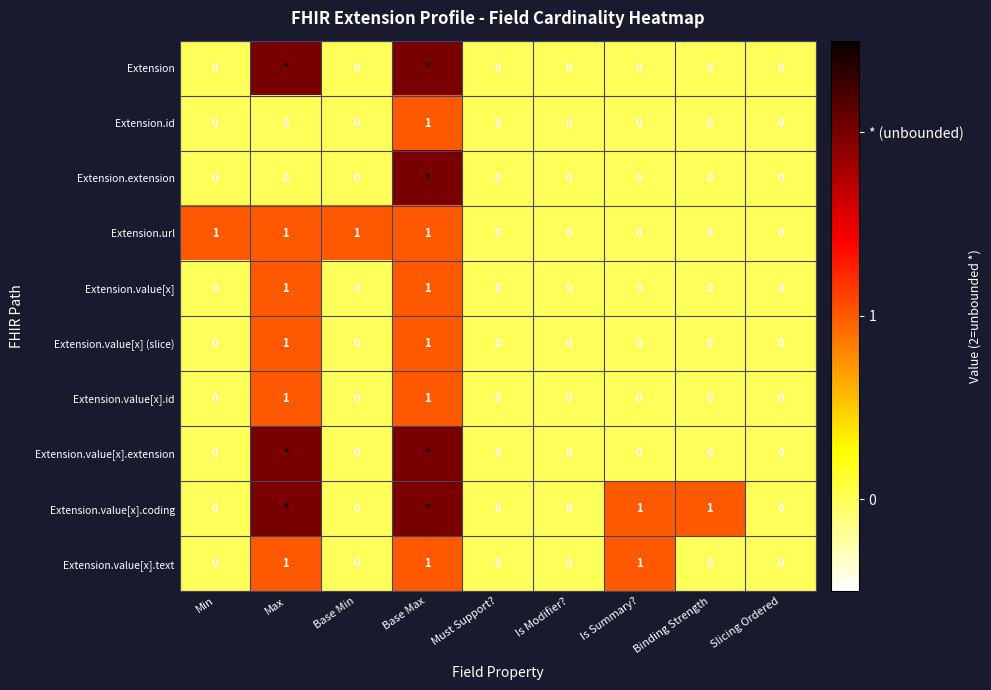

Between Is Modifier? and Binding Strength, which is larger?

Is Modifier?